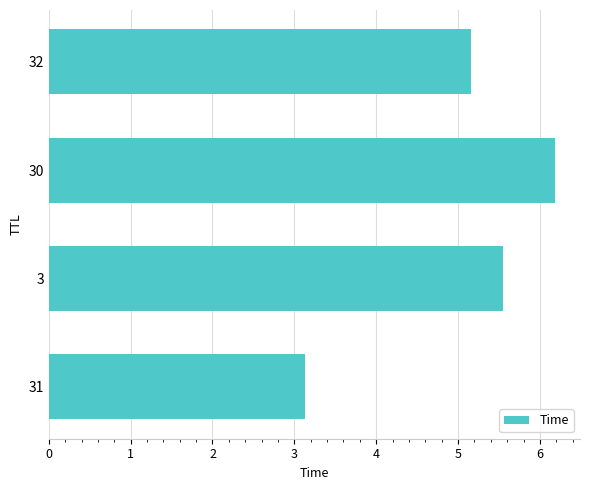

What is the value of the 1st bar from the left?

3.1